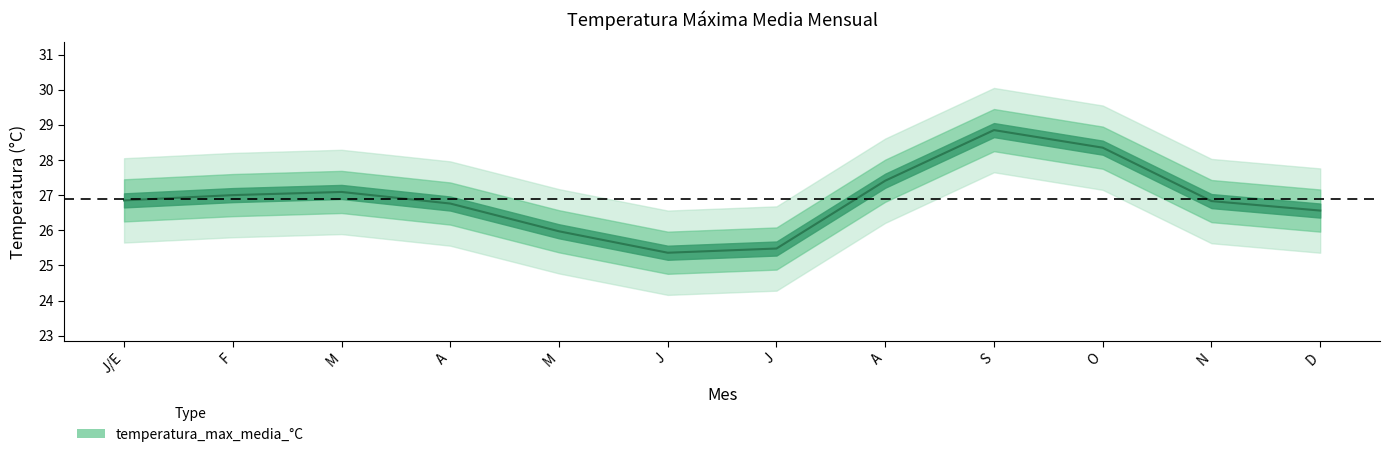

What is the change in value from J/E to F?

+0.1